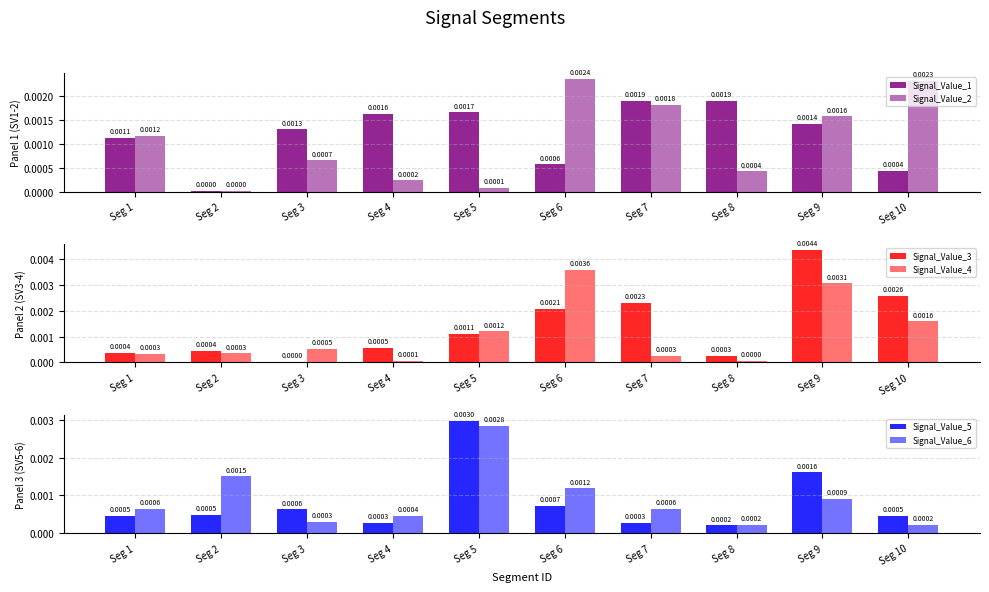

Is it true that Signal_Value_3 equals 0.0 at Seg 6?

False